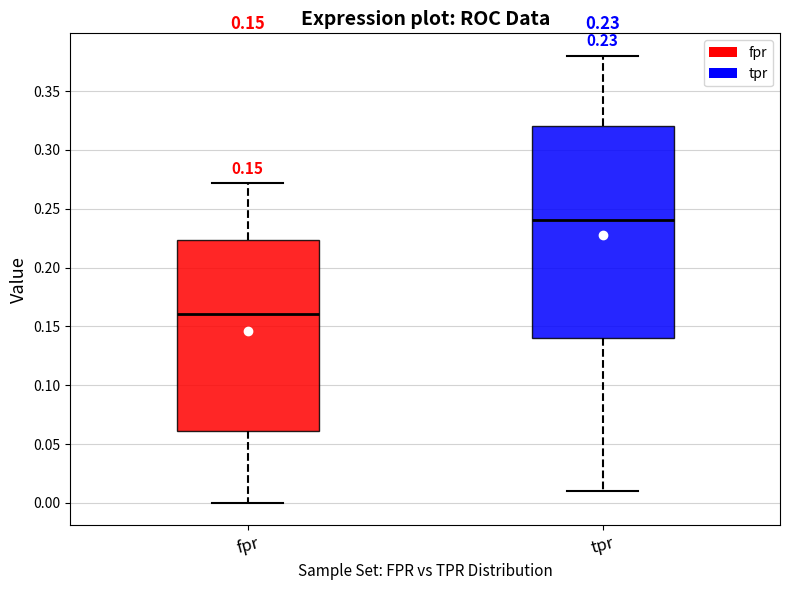

Comparing the boxes themselves (not the whiskers), which one is the tallest?

tpr